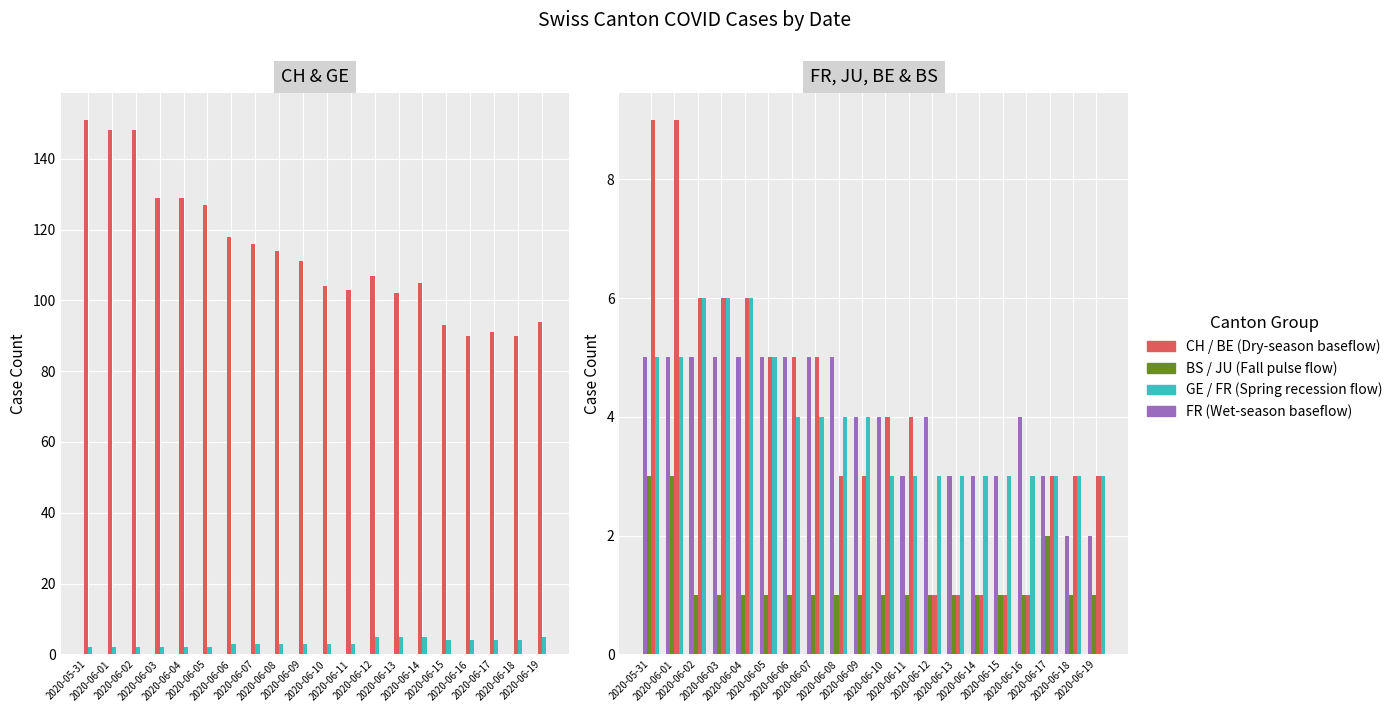

What is the total value across all series at 2020-06-08?

130